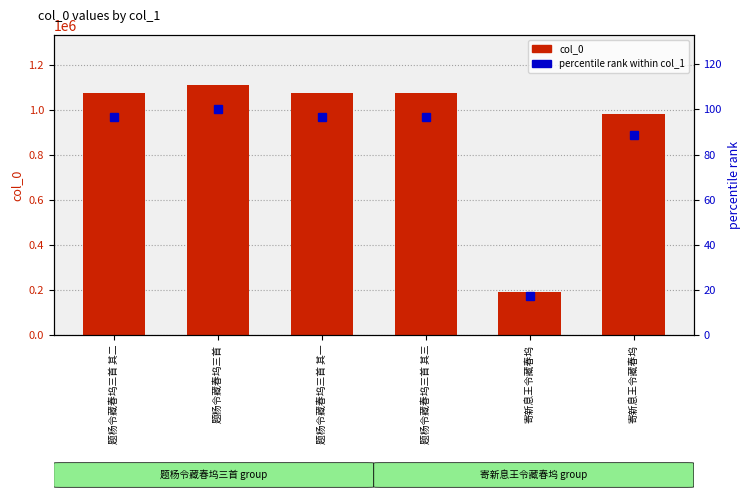

What is the minimum value for col_0?

189978.0